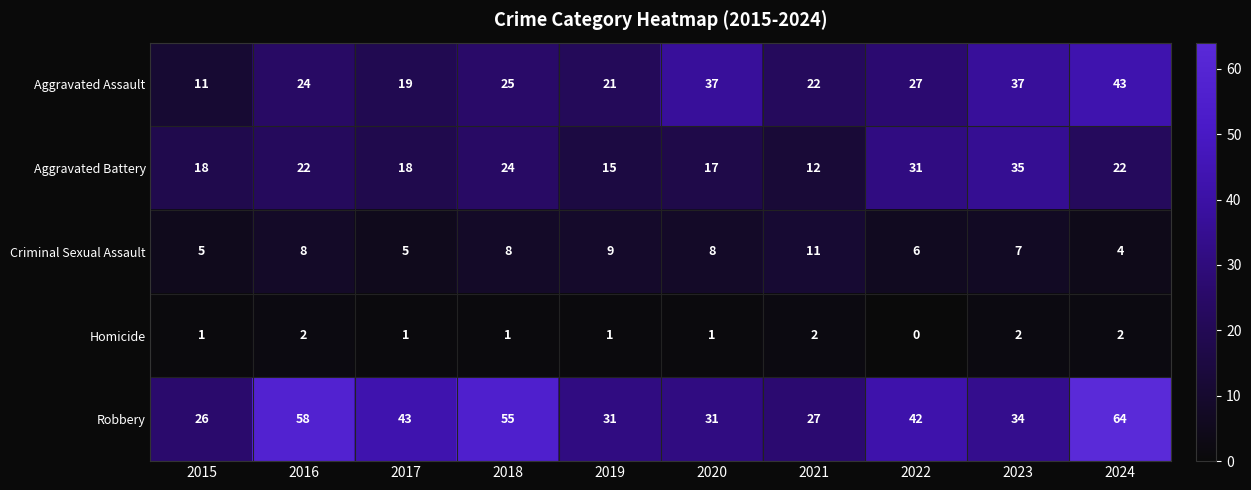

How many data points does each series have?

10